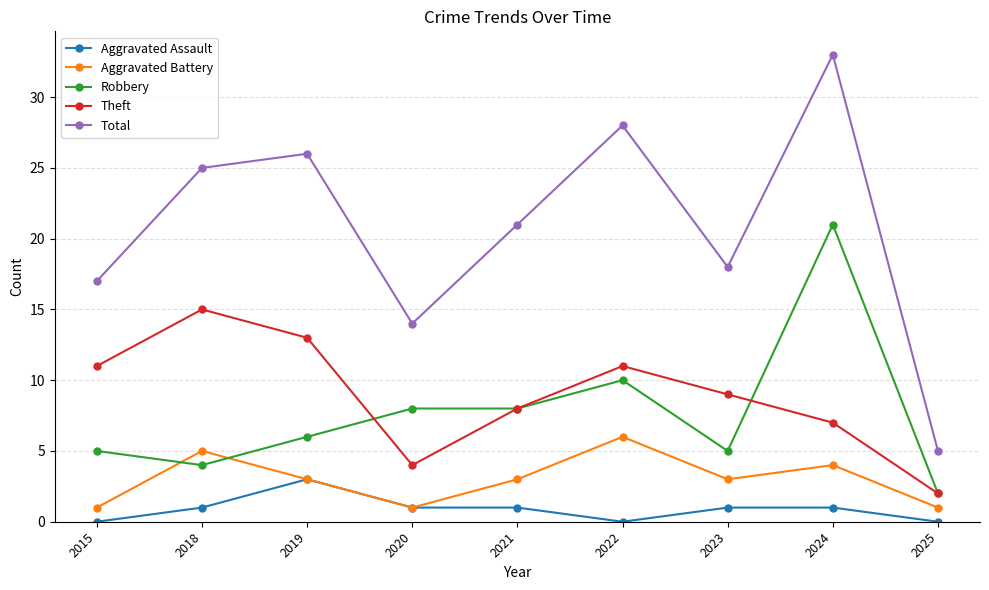

The Robbery series shows 9 at 2019. True or false?

False